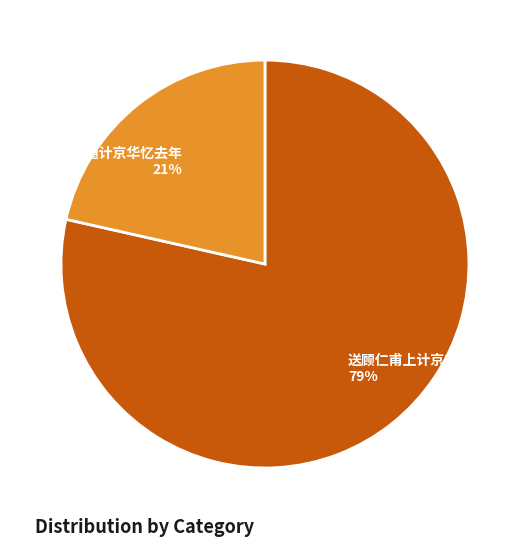

To the nearest percent, what portion does 次韵飞卿·随计京华忆去年 represent?

21%